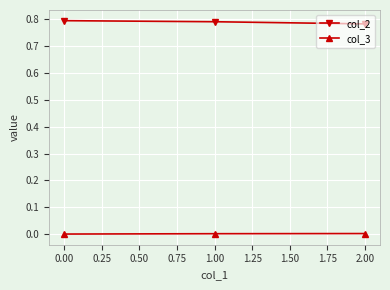

Does the chart have visible grid lines?

Yes